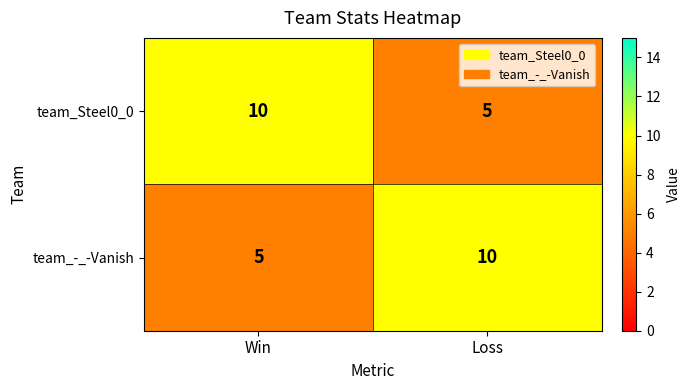

What is the total value across all series at Win?

15